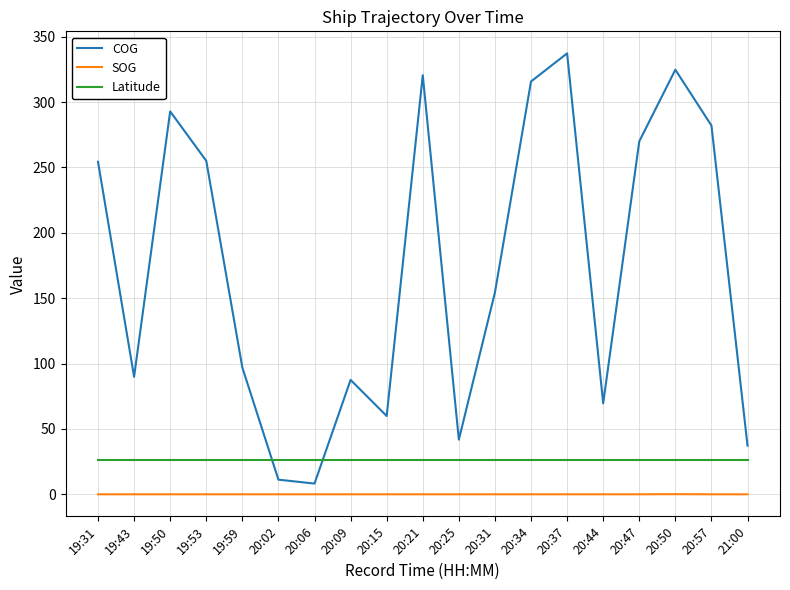

True or false: Latitude and SOG intersect in this chart.

False